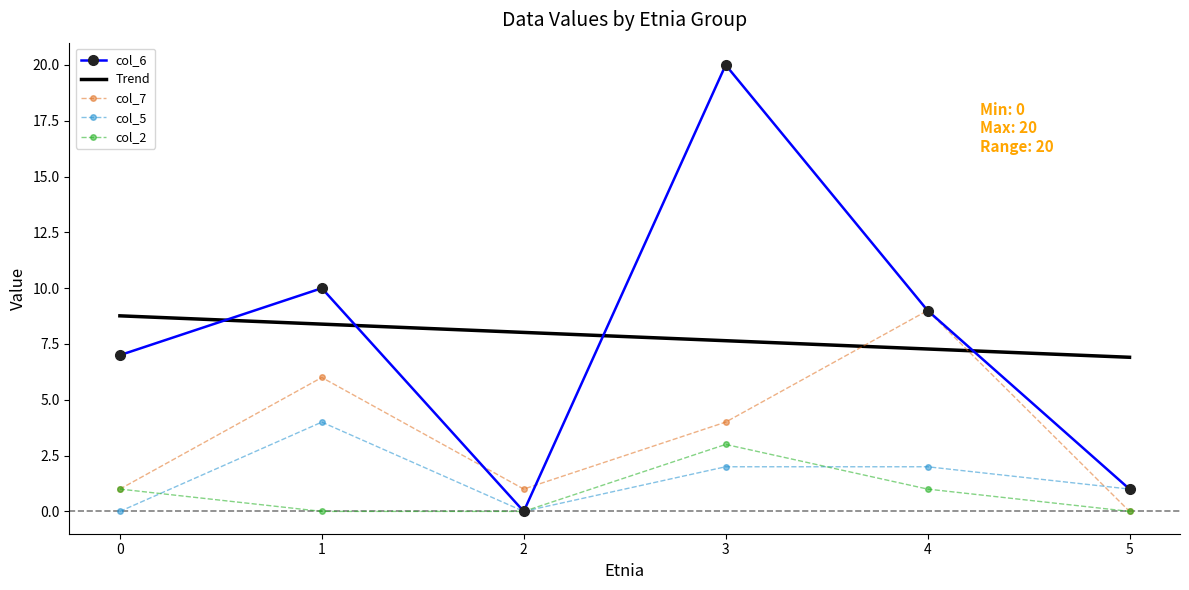

True or false: col_6 has a value of -10 at 2.

False